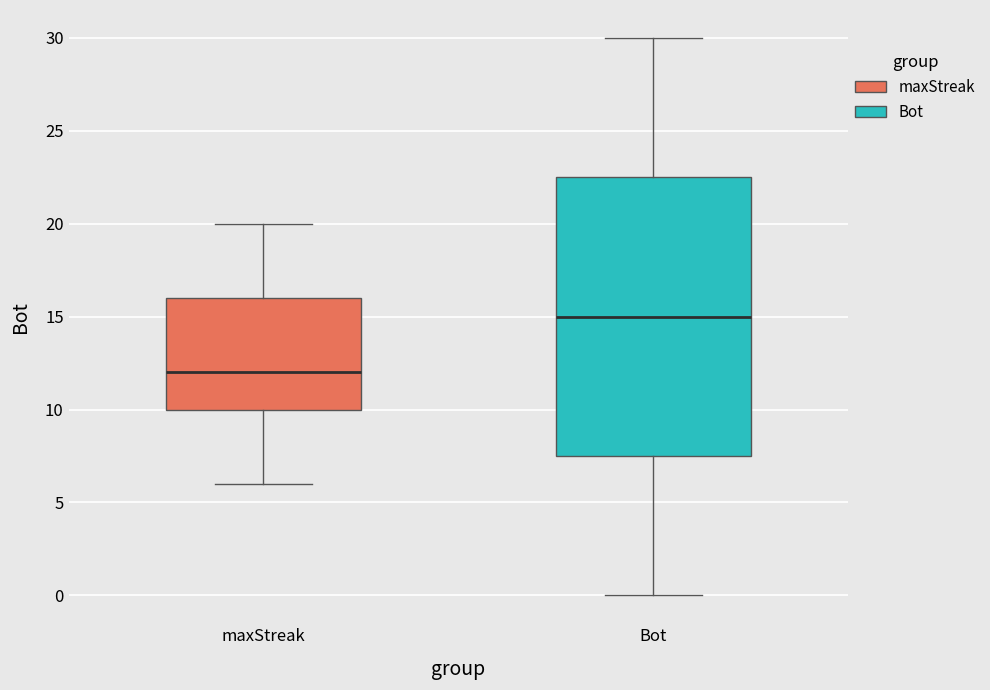

Where does the median line of the box for maxStreak sit on the y-axis? The values are not printed on the chart, so give them approximately, as read against the axis.

12.0